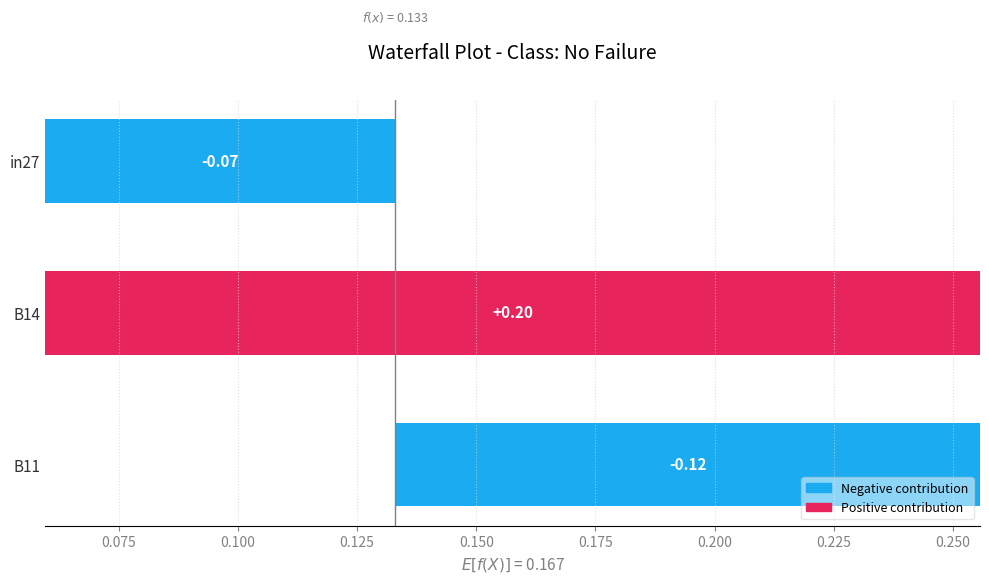

List the labels in order of job478_scenario0_941 value, largest first.

B14, in27, B11